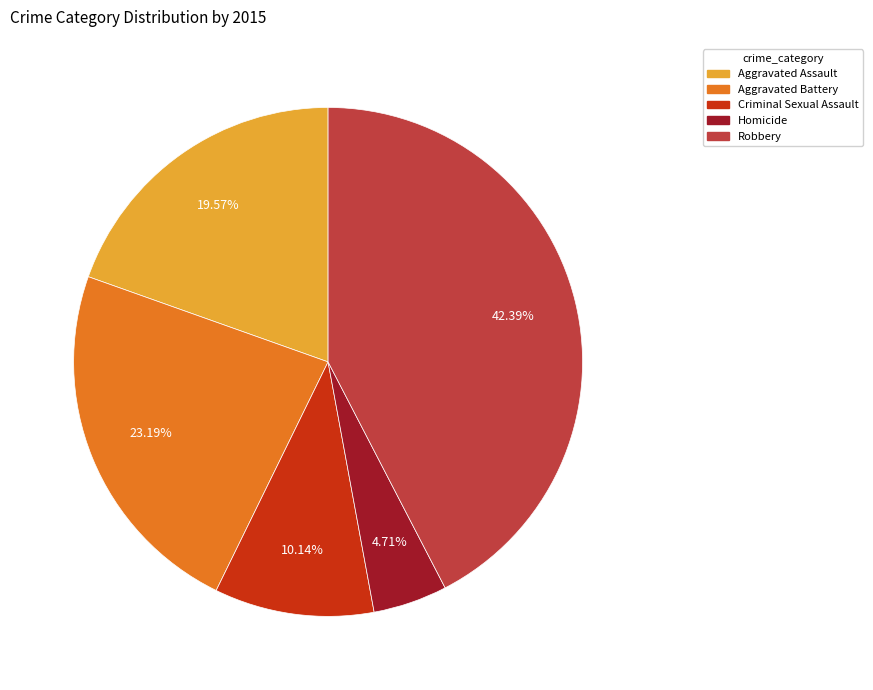

To the nearest percent, what is the combined percentage of Aggravated Battery and Homicide?

28%